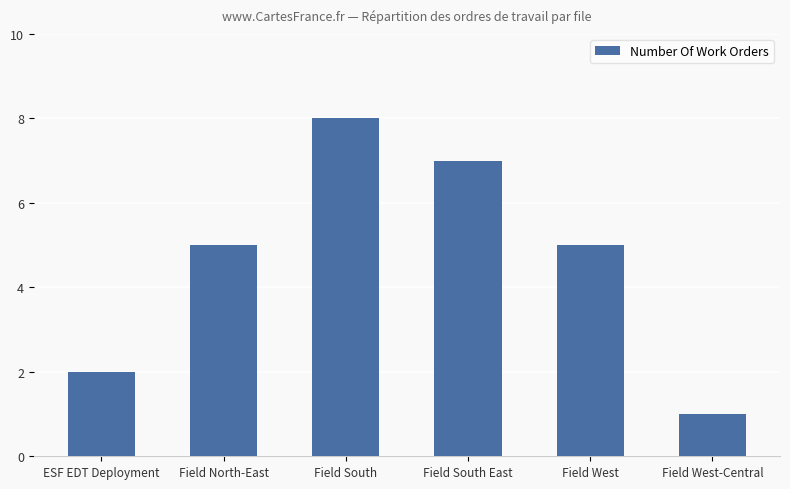

True or false: the data shows 7 at Field North-East.

False